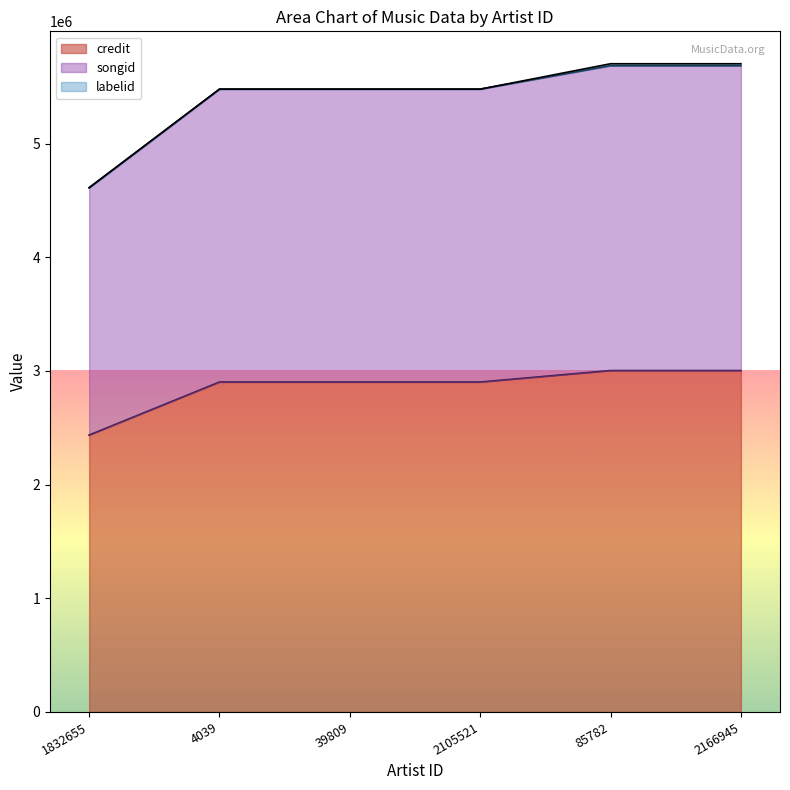

Is it true that credit equals 5030204 at 2105521?

False